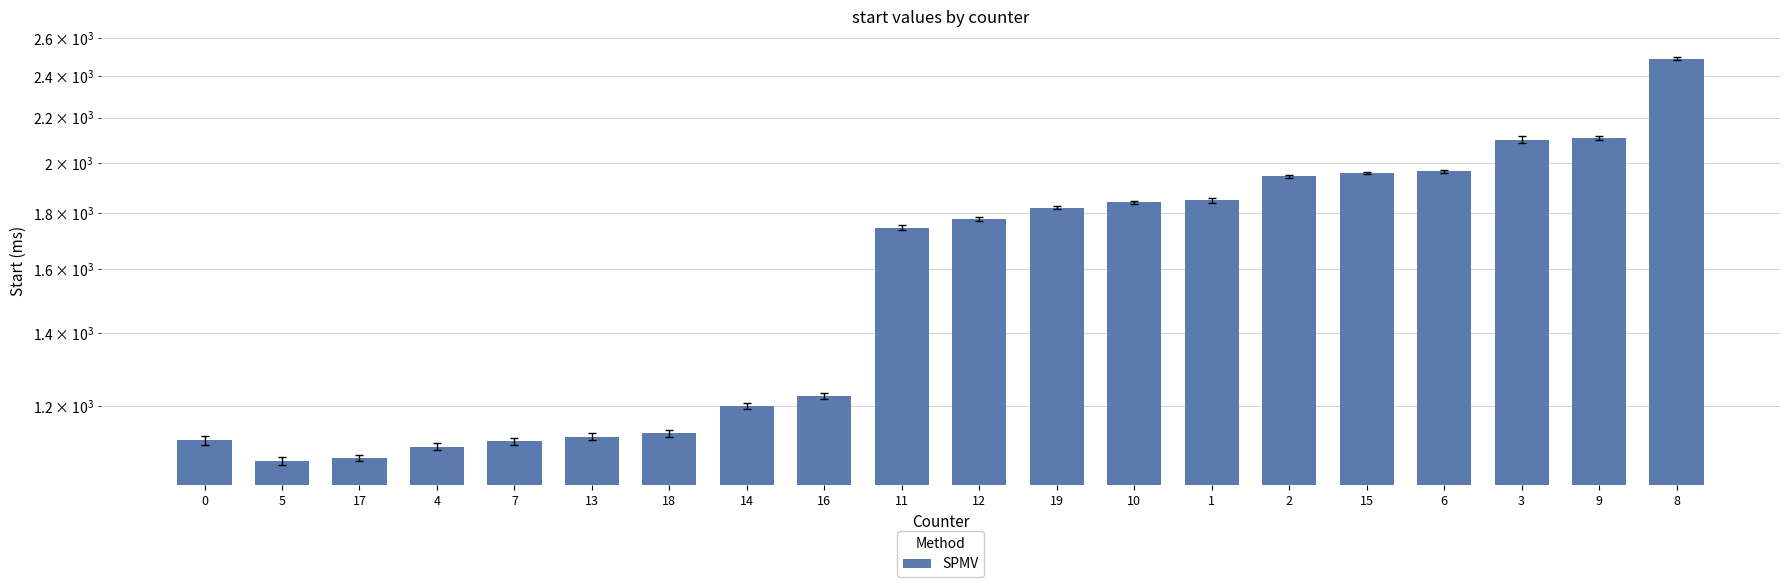

At which category does the chart reach its minimum across all series?

5